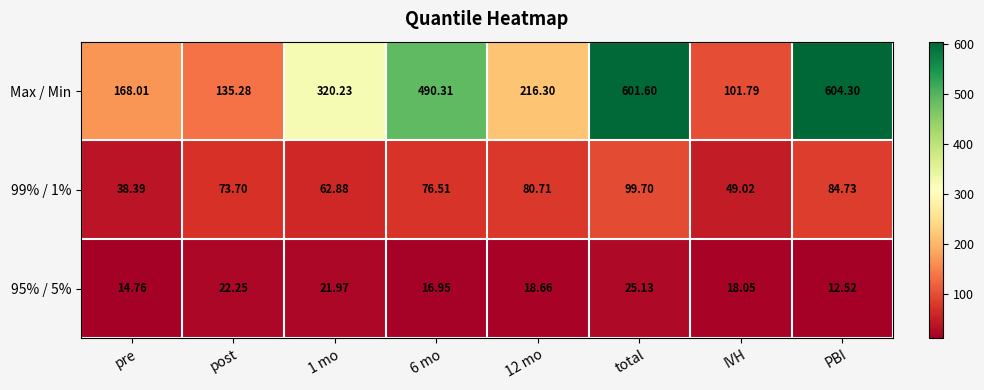

Is the value of 99% / 1% at 12 mo greater than the value of 95% / 5% at IVH?

Yes